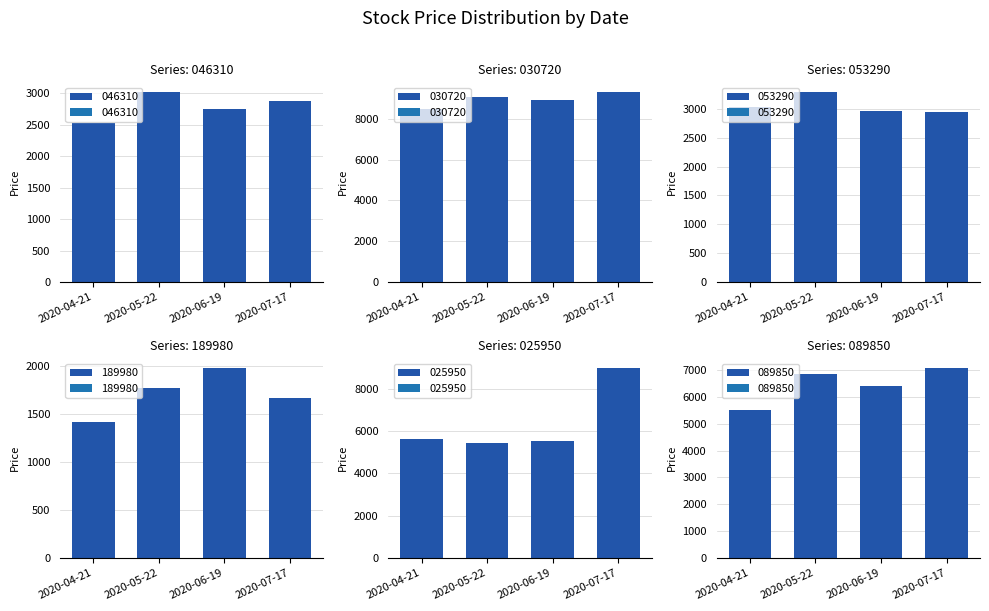

Where is 030720 nearest to the value 8895?

2020-06-19